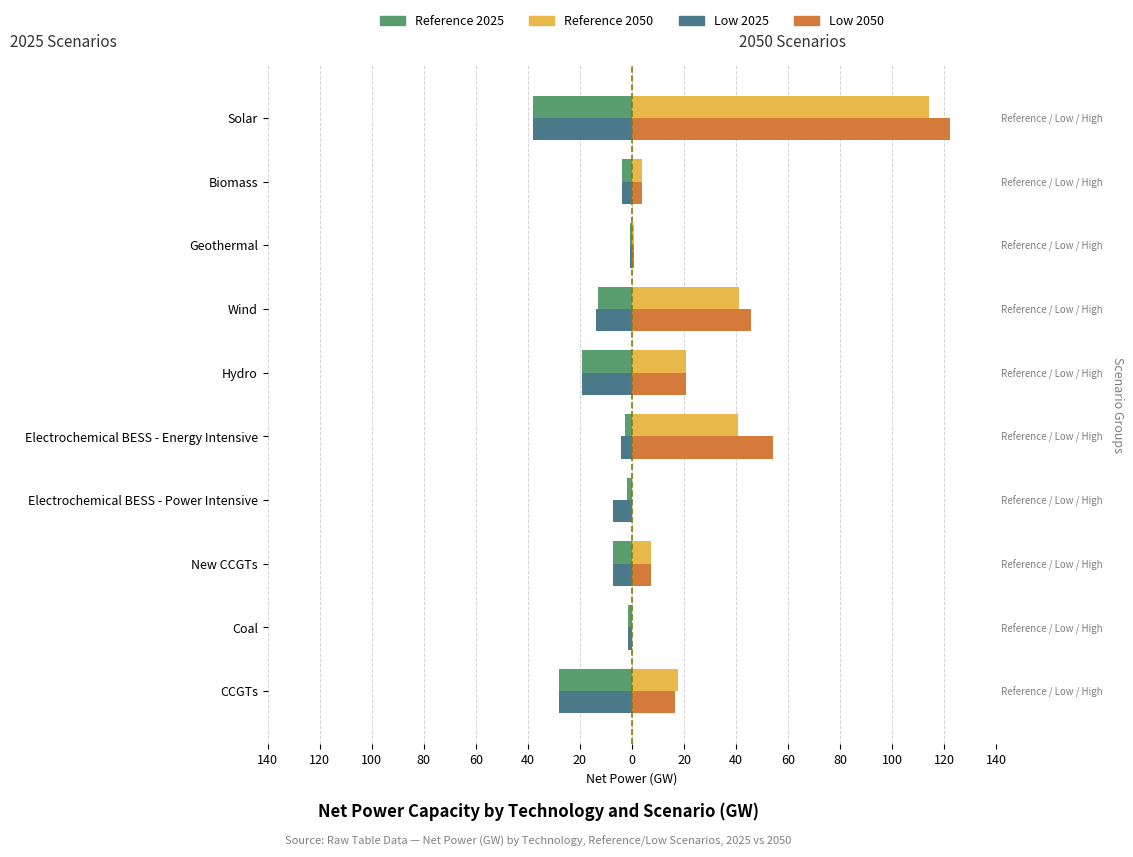

What is the average value of the Reference 2050 series?

24.6